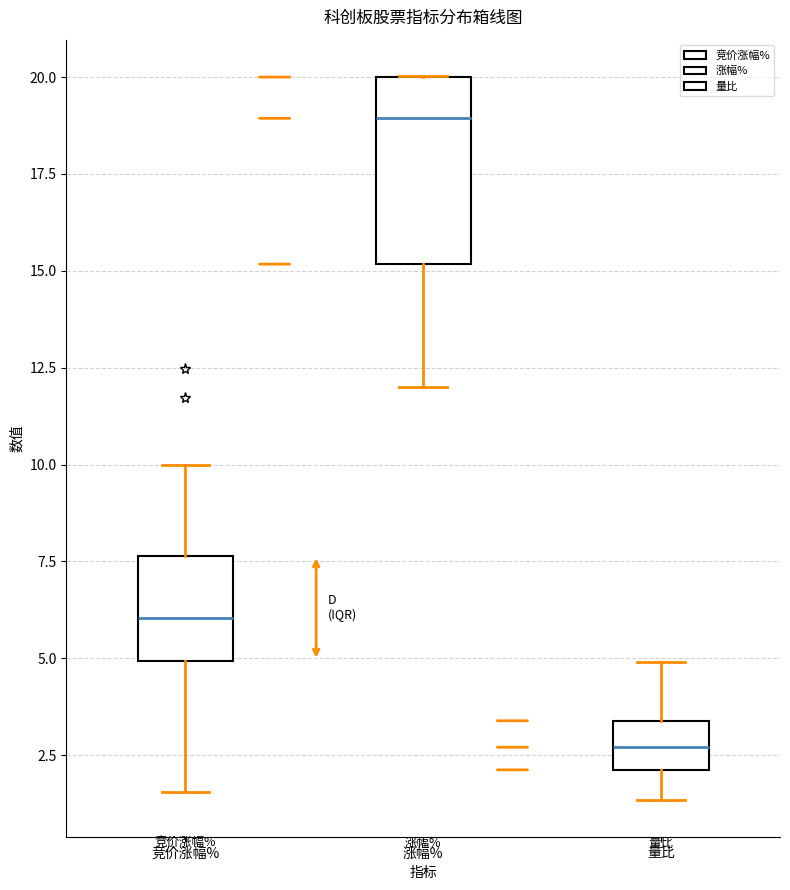

Which box's median line is the lowest?

量比